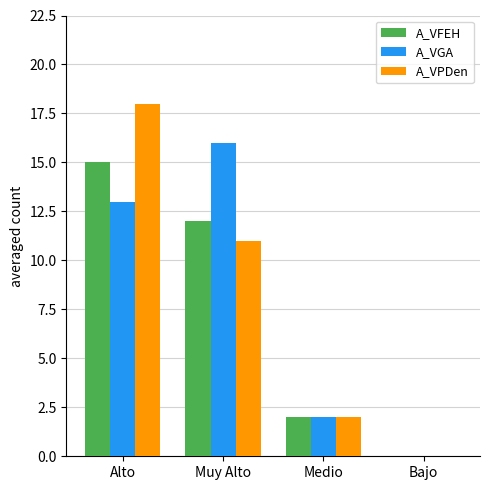

What is the total value across all series at Alto?

46